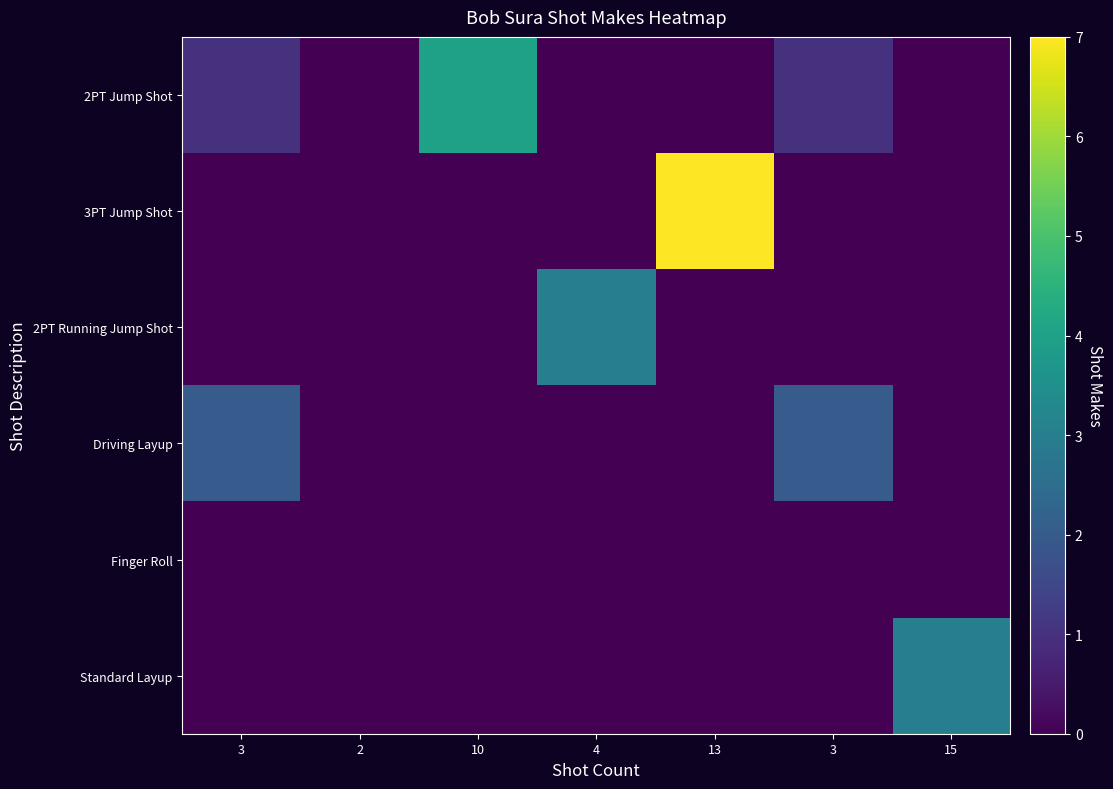

Which series has the largest range (max minus min)?

3PT Jump Shot